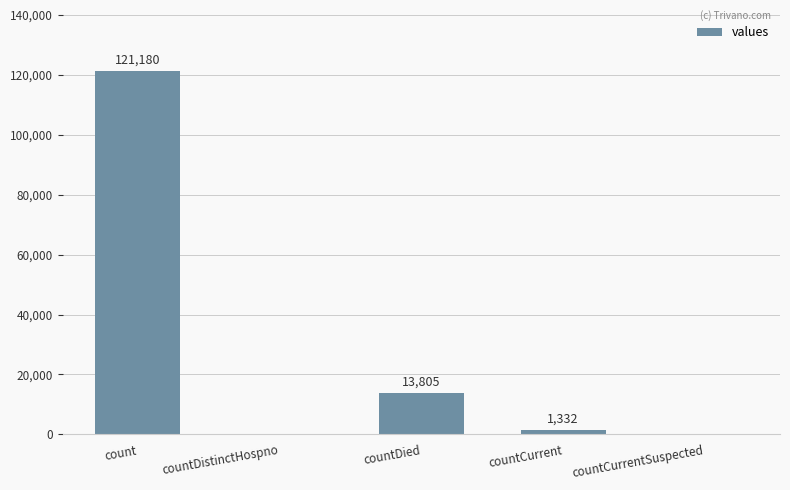

Where does the data first go above 1332?

count